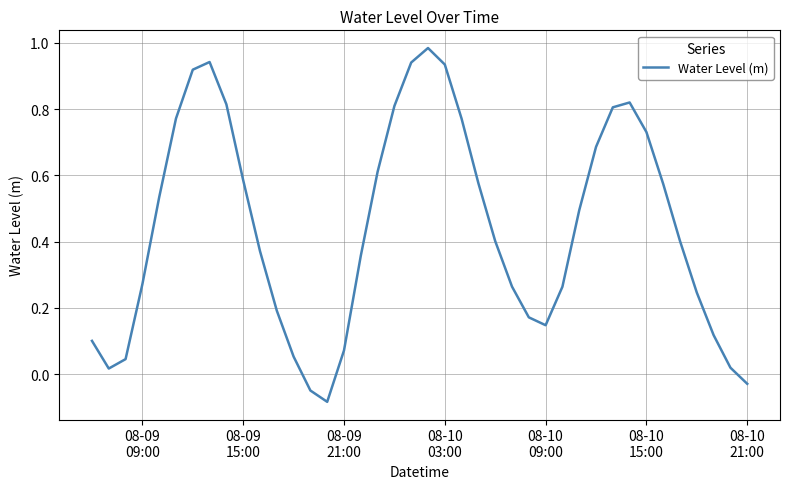

Reading left to right, list all the values displayed in this chart.

0.1	0.0	0.0	0.3	0.5	0.8	0.9	0.9	0.8	0.6	0.4	0.2	0.1	-0.0	-0.1	0.1	0.4	0.6	0.8	0.9	1.0	0.9	0.8	0.6	0.4	0.3	0.2	0.1	0.3	0.5	0.7	0.8	0.8	0.7	0.6	0.4	0.2	0.1	0.0	-0.0